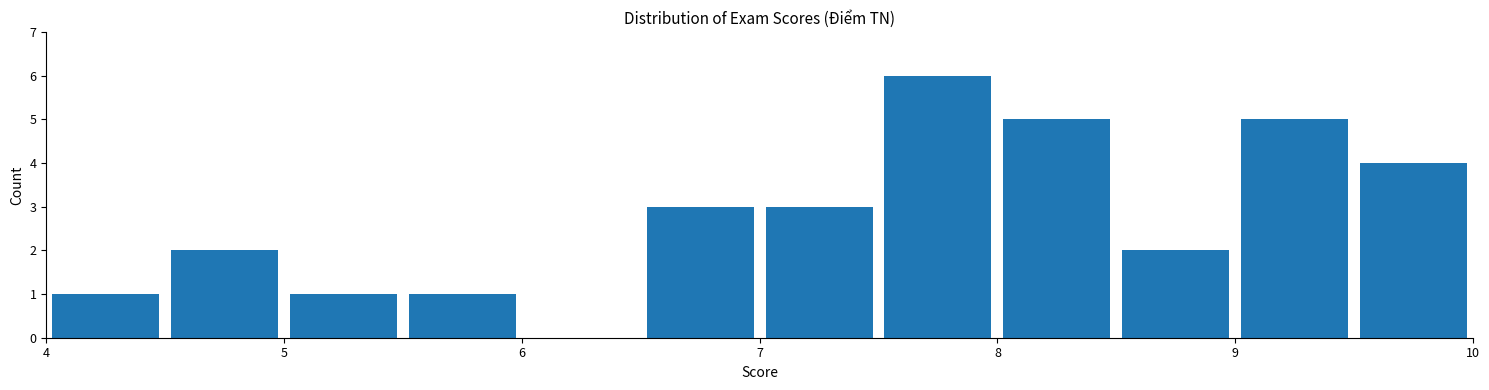

Which range on the x-axis has the tallest bar?

7.5 to 8.0